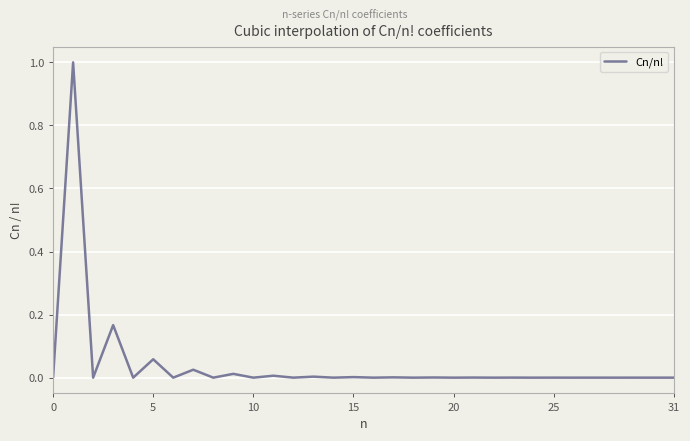

What is the difference between the maximum and minimum values?

1.0